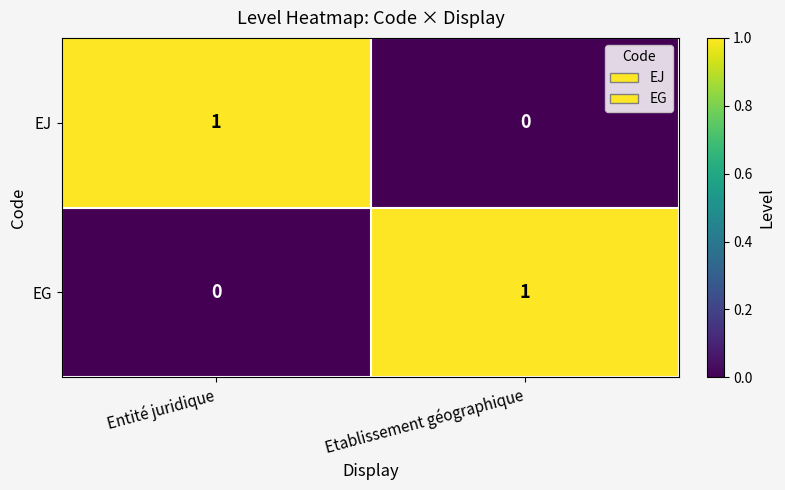

Is it true that EG equals 1 at Entité juridique?

False